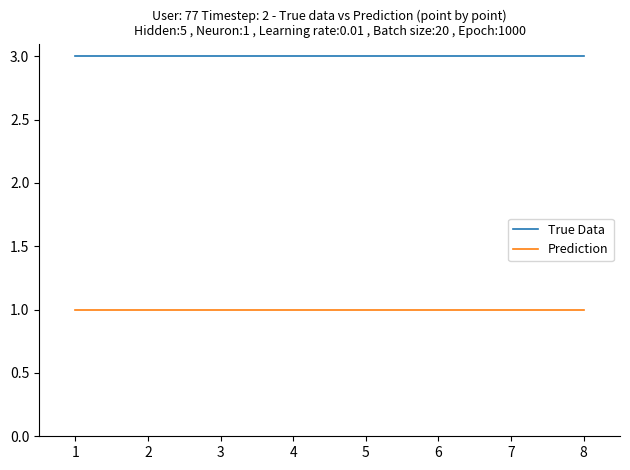

The value of True Data at 3 is 3. True or false?

True